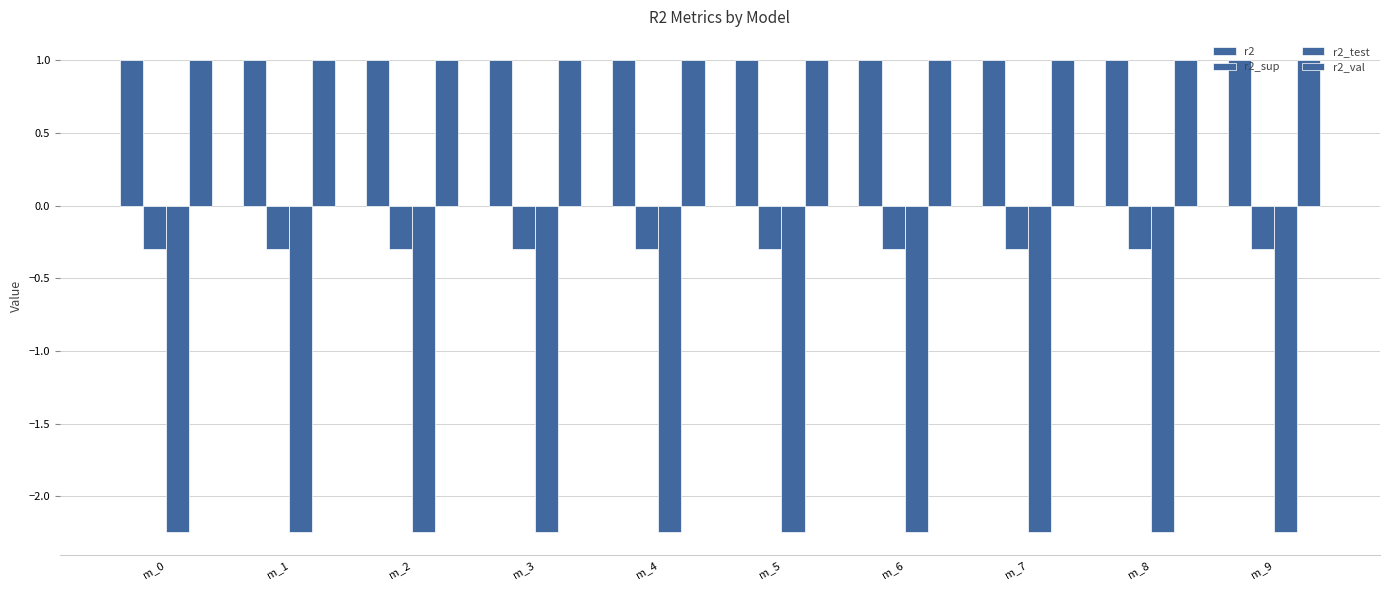

How many series are shown in this chart?

4